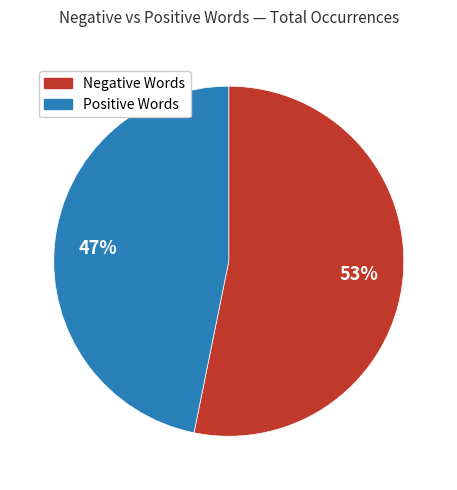

To the nearest percent, what is the average slice percentage?

50%